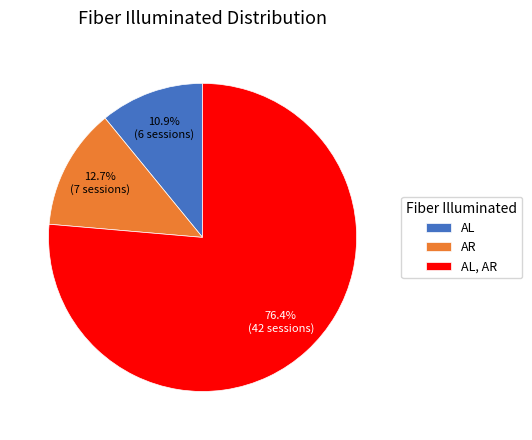

Combined, what portion of the pie is AL and AR?

23.6%